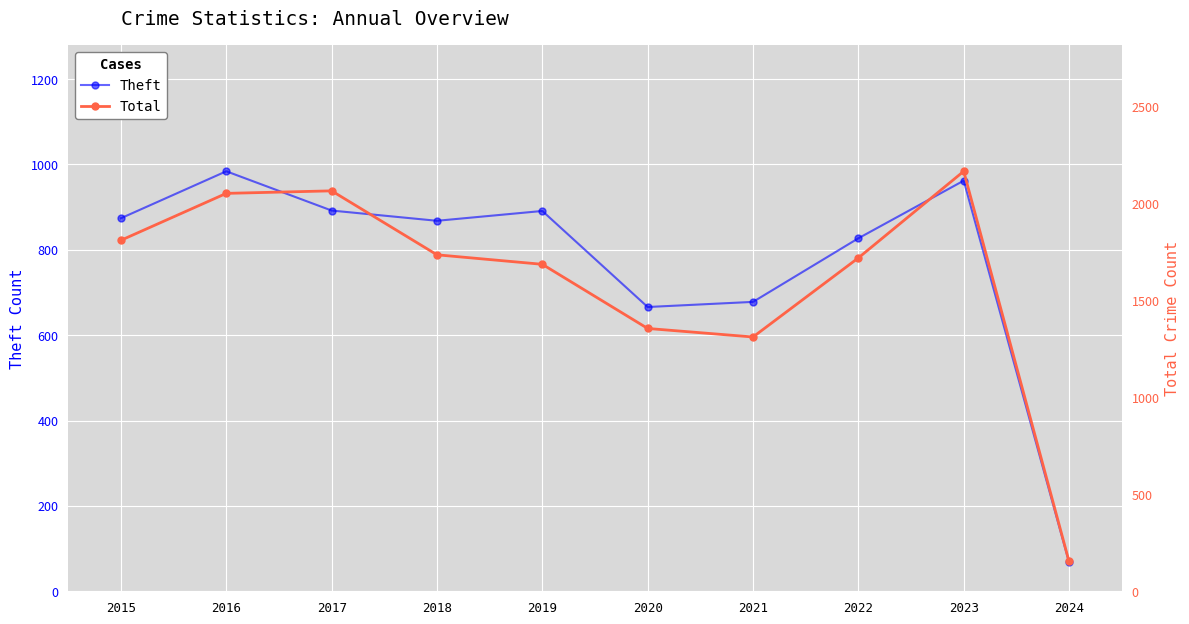

What are all the series names shown in the legend?

Theft, Total